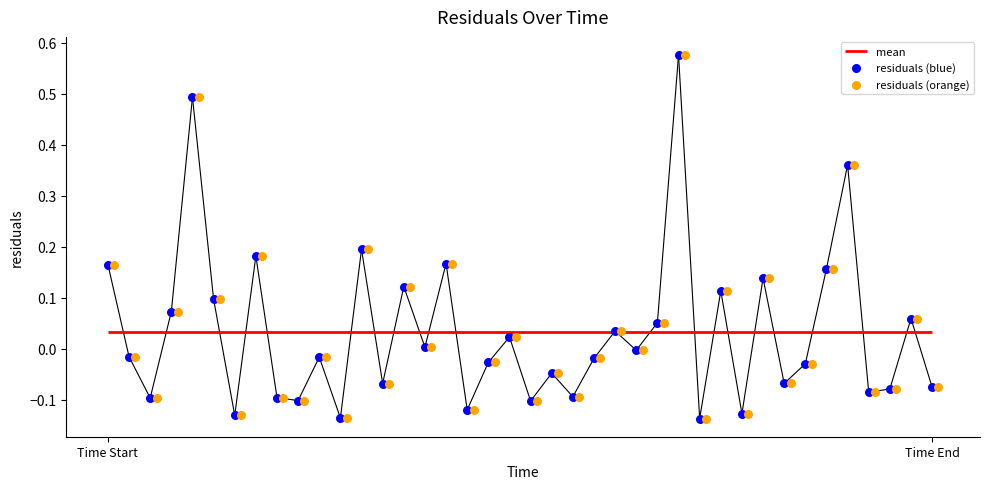

Which series contains the lowest Y value?

residuals (blue)